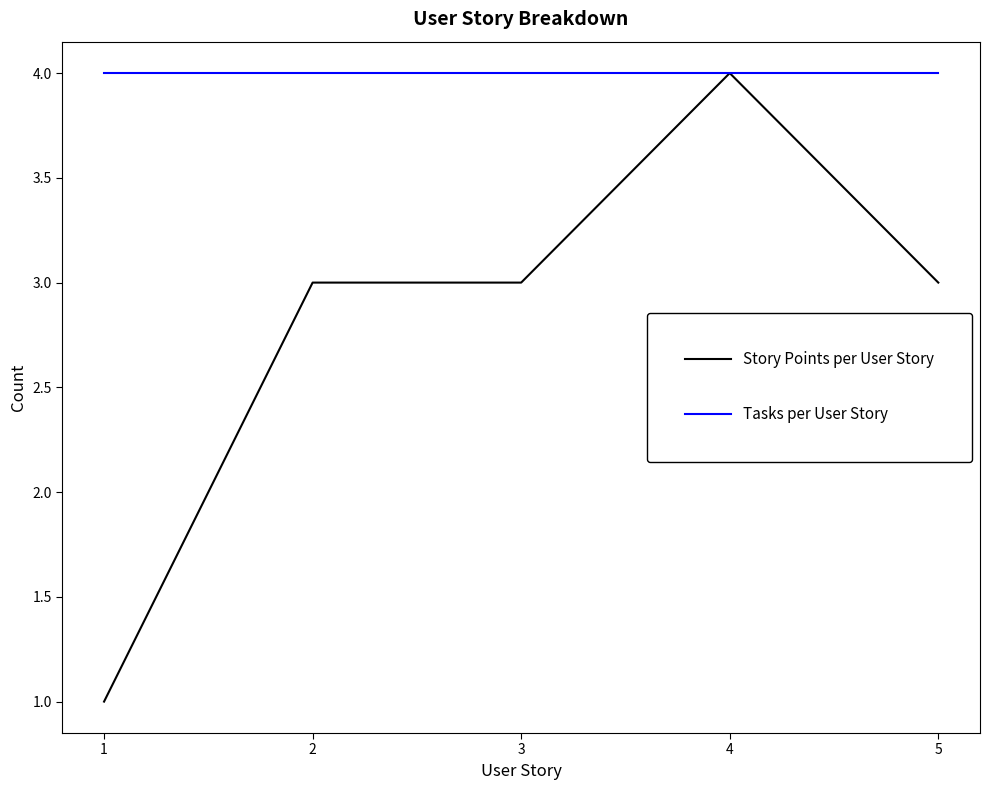

What is the approximate value of Story Points per User Story at 5?

3